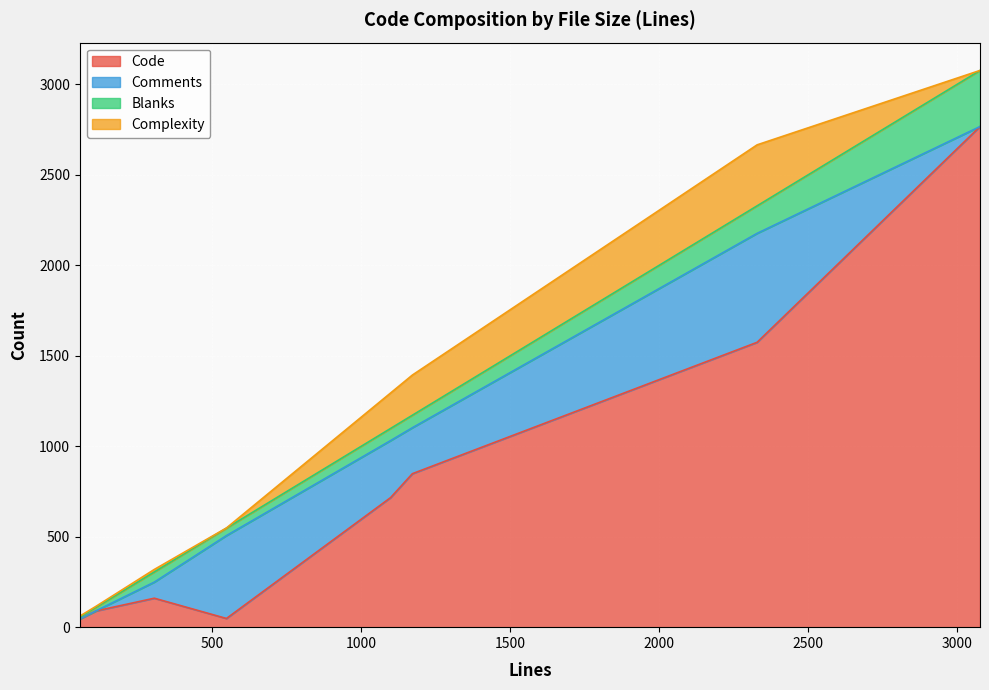

True or false: Code has more than 0 interior local peaks.

True